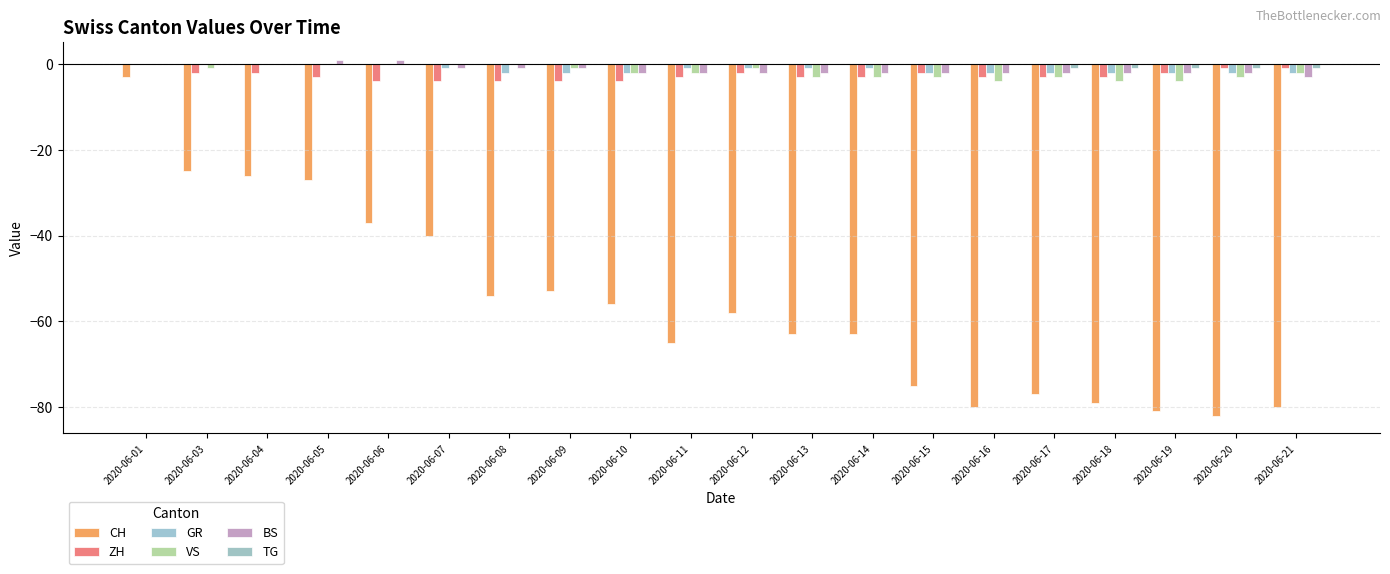

How many VS values are between -3 and 0?

17